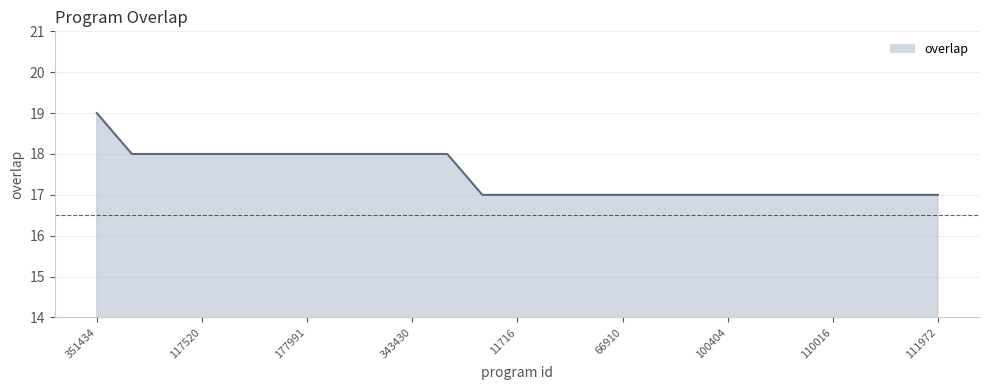

Does the chart display data point markers on the line(s)?

No